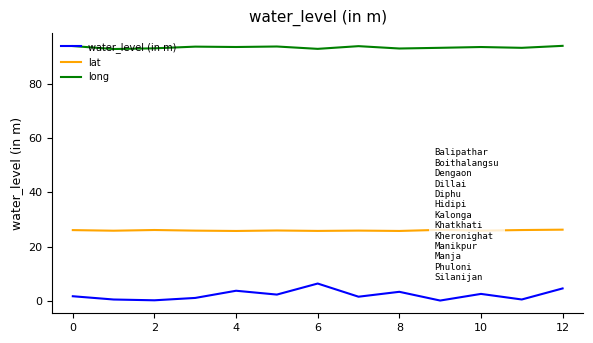

Which series has the largest total across all categories?

long